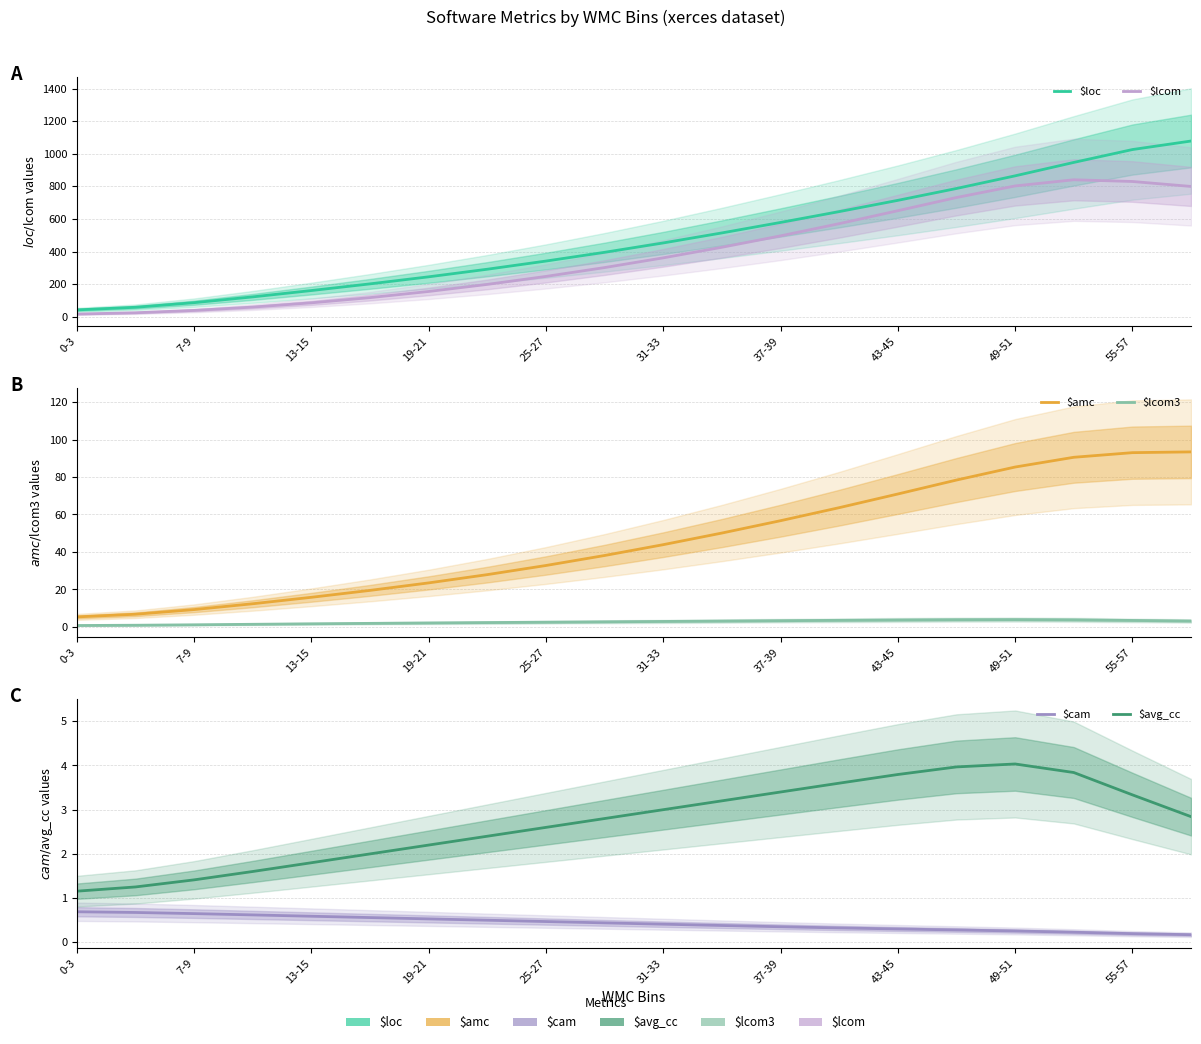

Is the value of $amc at 17 greater than the value of $cam at 17?

Yes